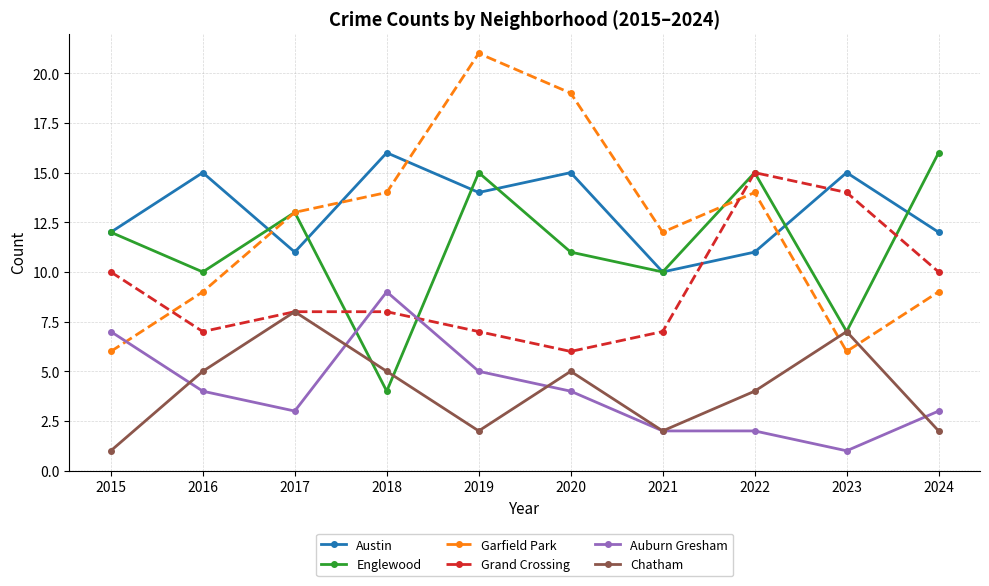

What is the approximate value of Chatham at 2016?

5